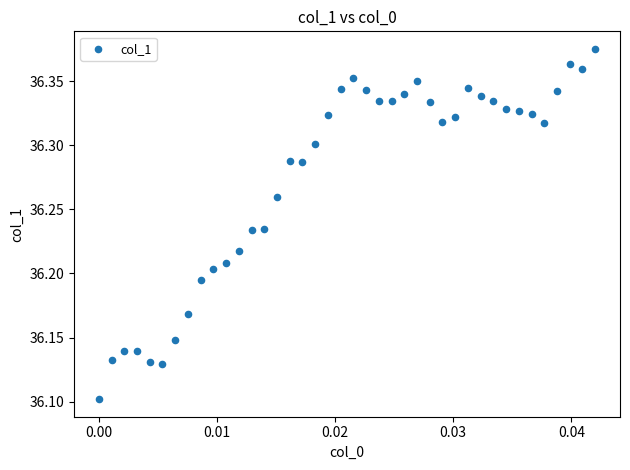

What is the range of Y values (max minus min)?

0.3